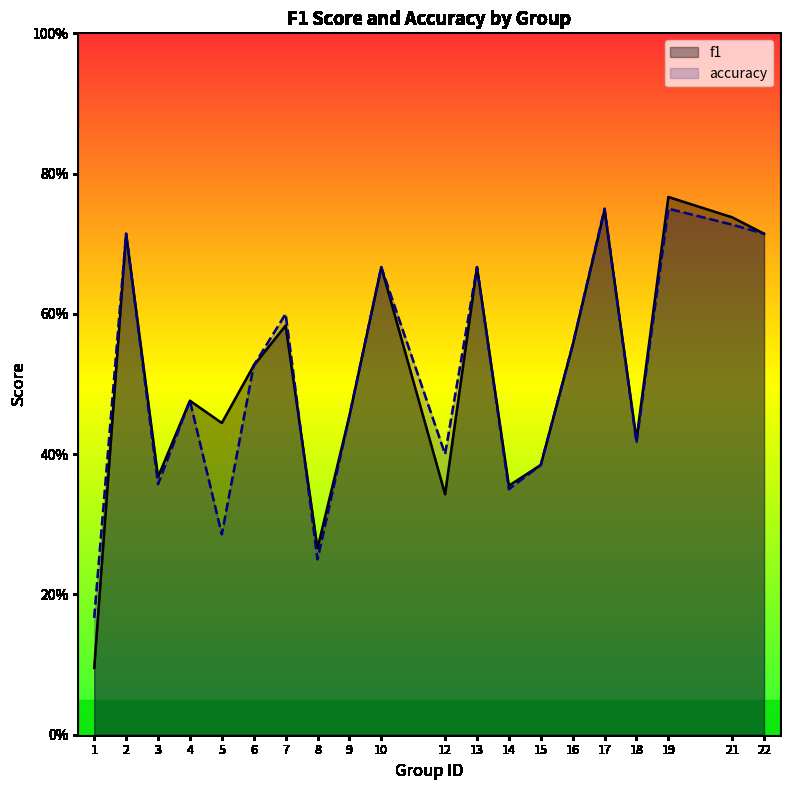

What are all the series names shown in the legend?

f1, accuracy